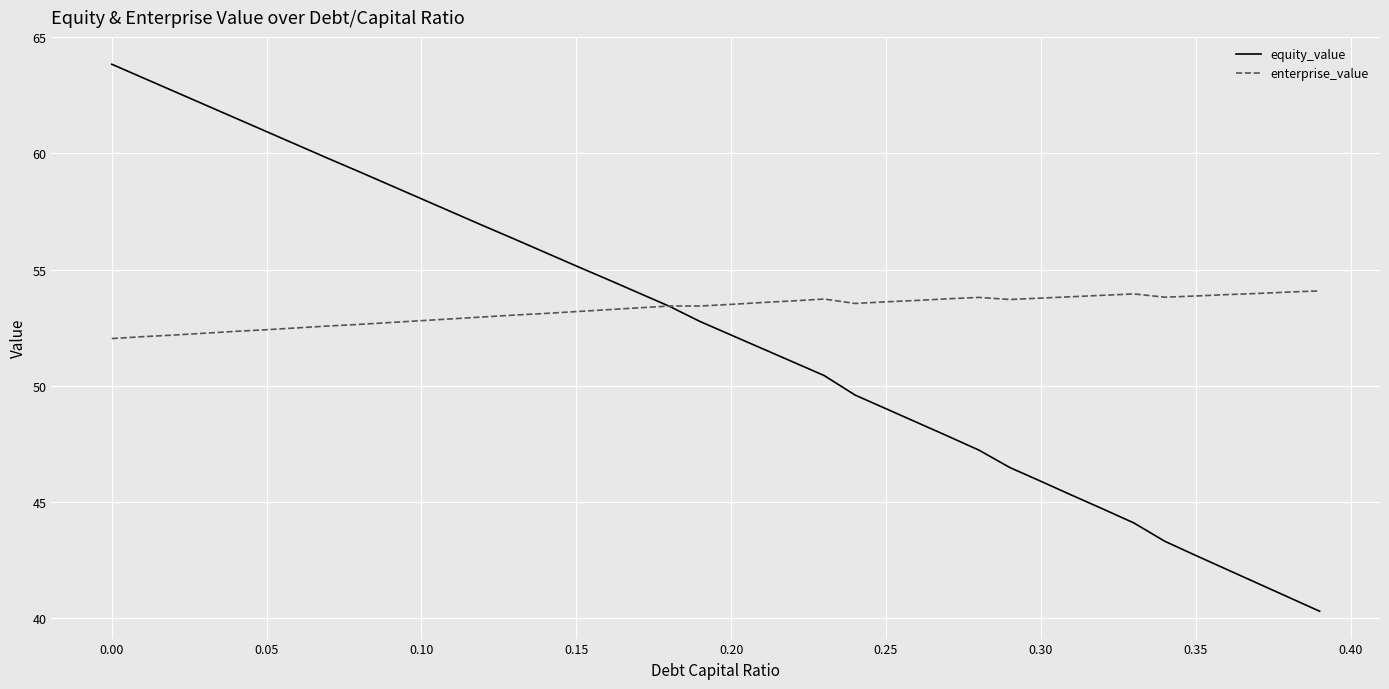

What is the greatest value displayed?

63.8